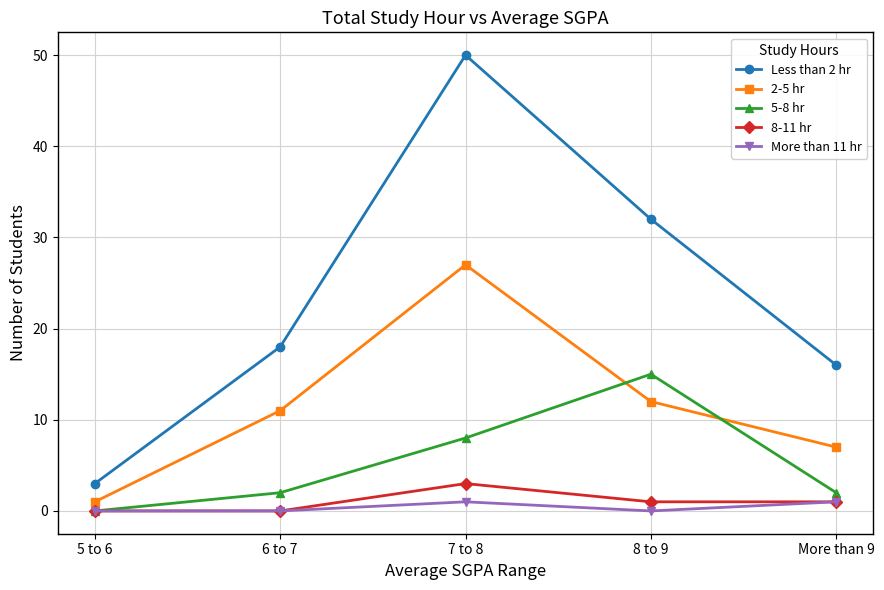

What is the difference between the highest and lowest values at 6 to 7?

18